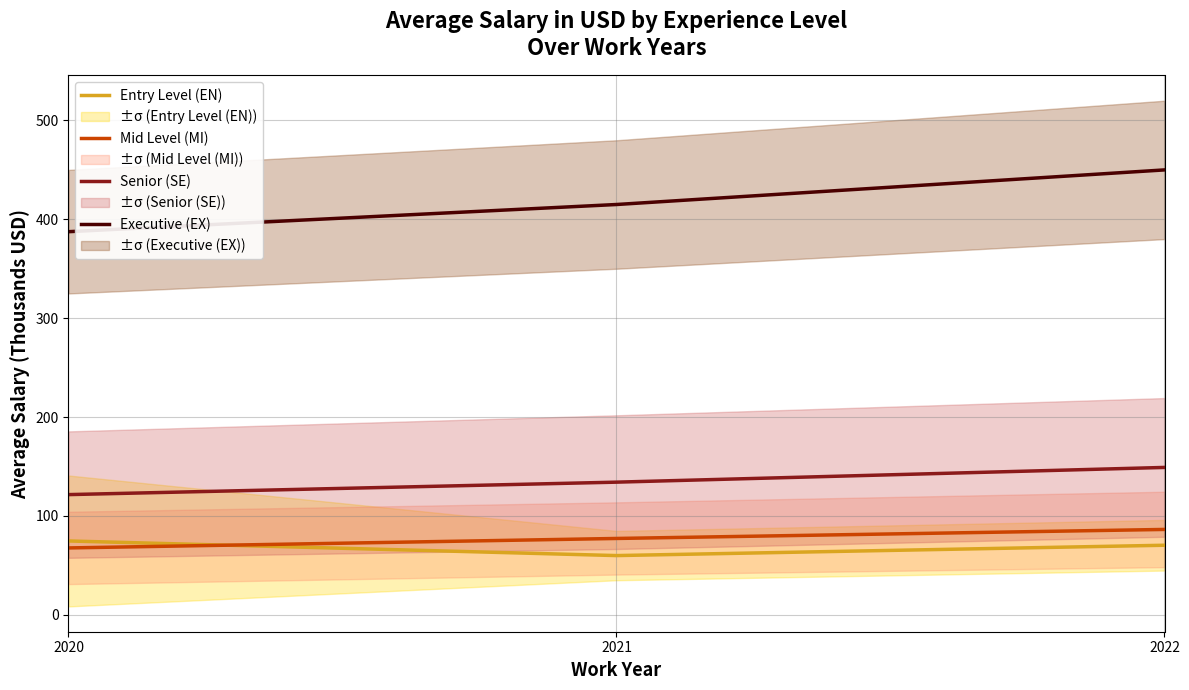

Rank the series at 2022 from lowest to highest value.

Entry Level (EN), Mid Level (MI), Senior (SE), Executive (EX)